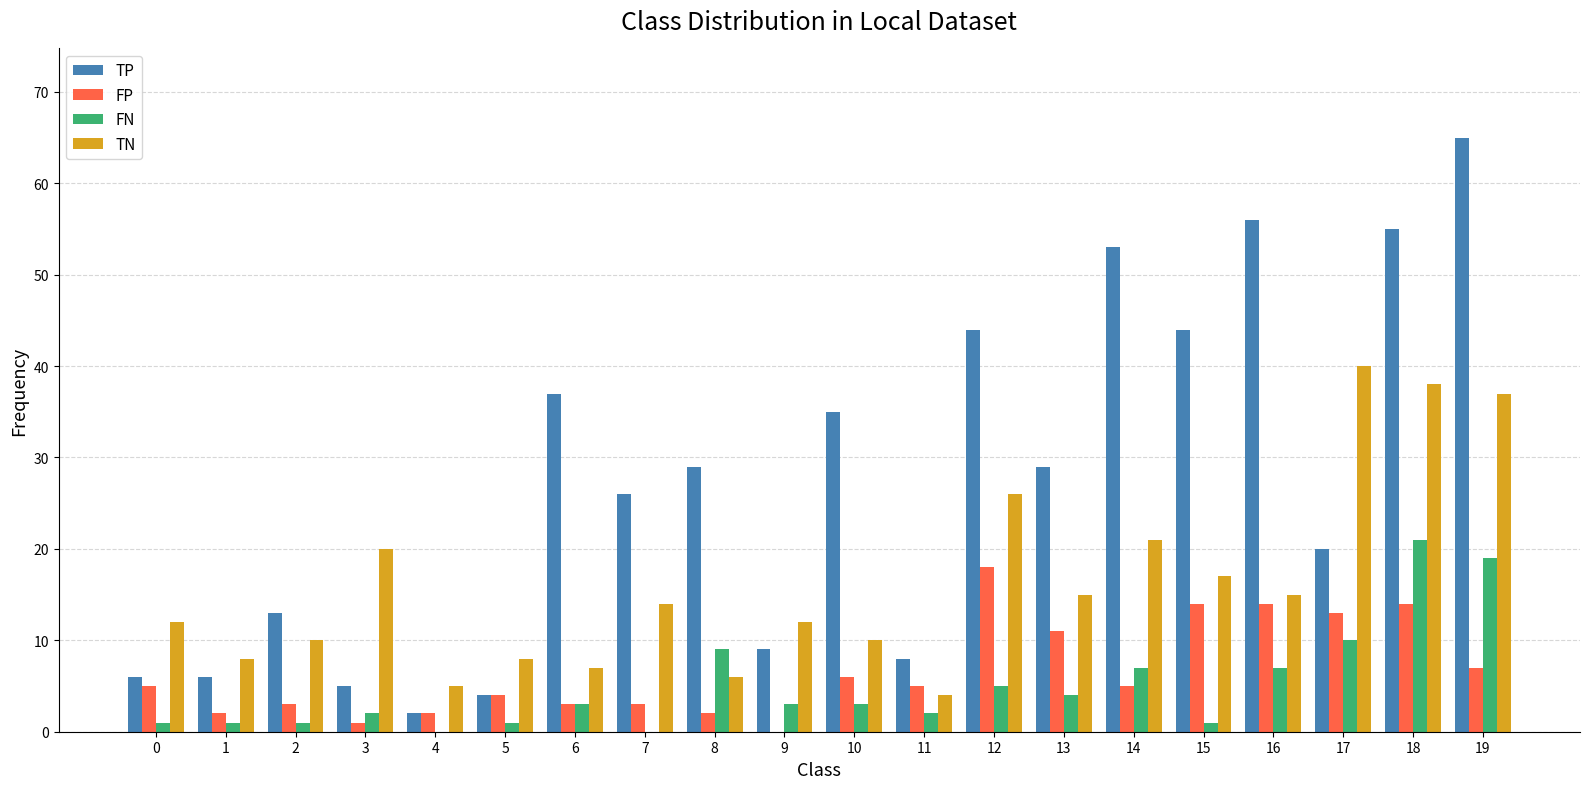

Is it true that FP equals 4 at 5?

True